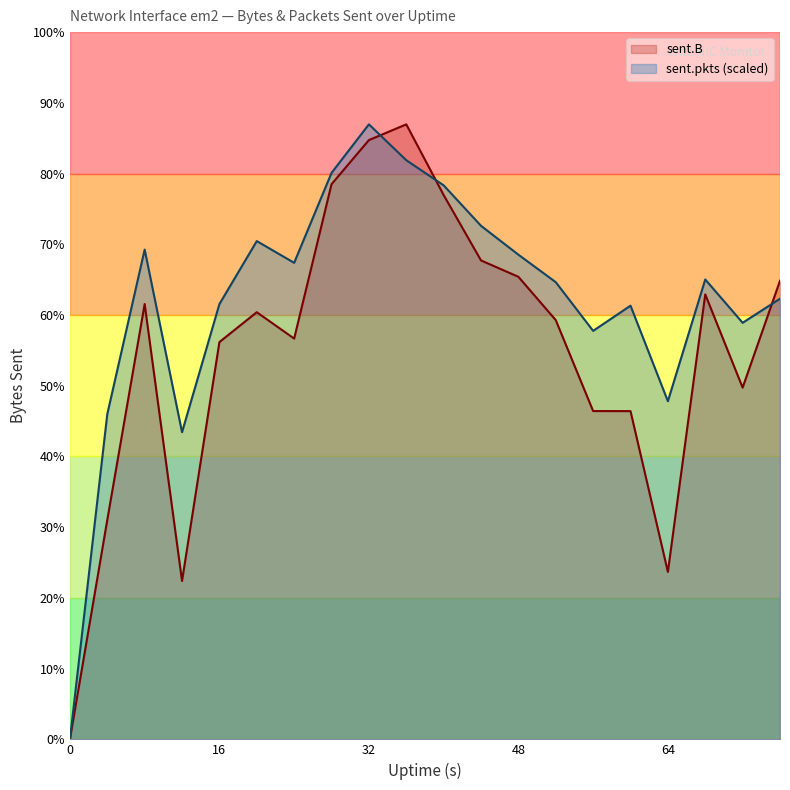

What are all the series names shown in the legend?

sent.B, sent.pkts (scaled)